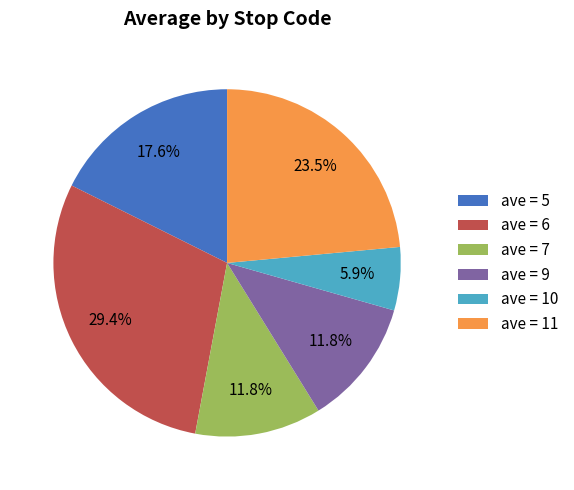

Count the number of slices in the pie.

6